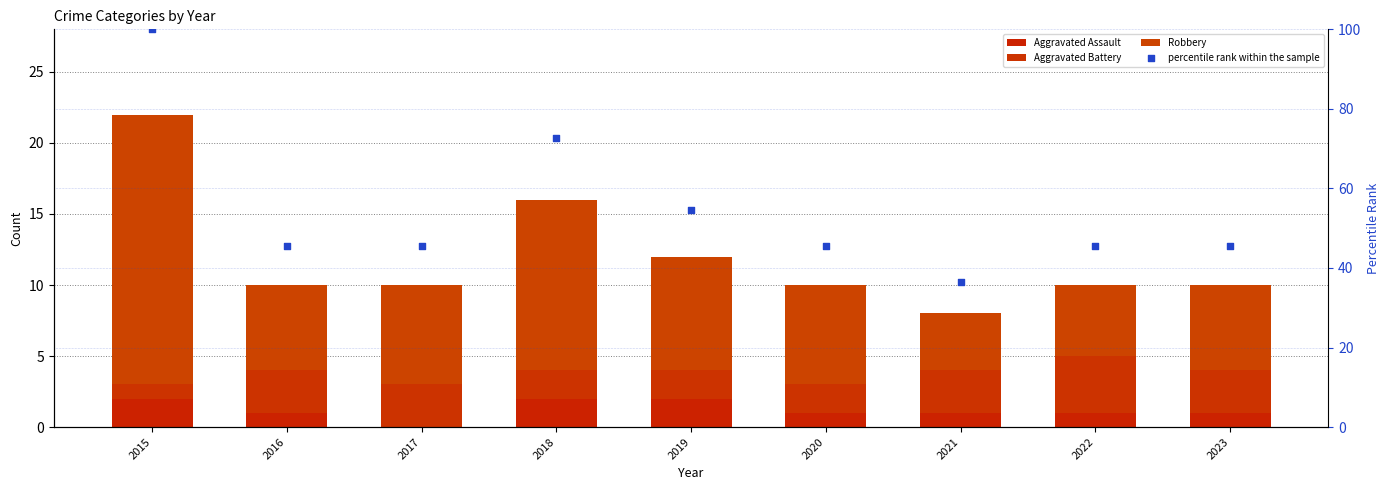

Which series has the largest total across all categories?

percentile rank within the sample